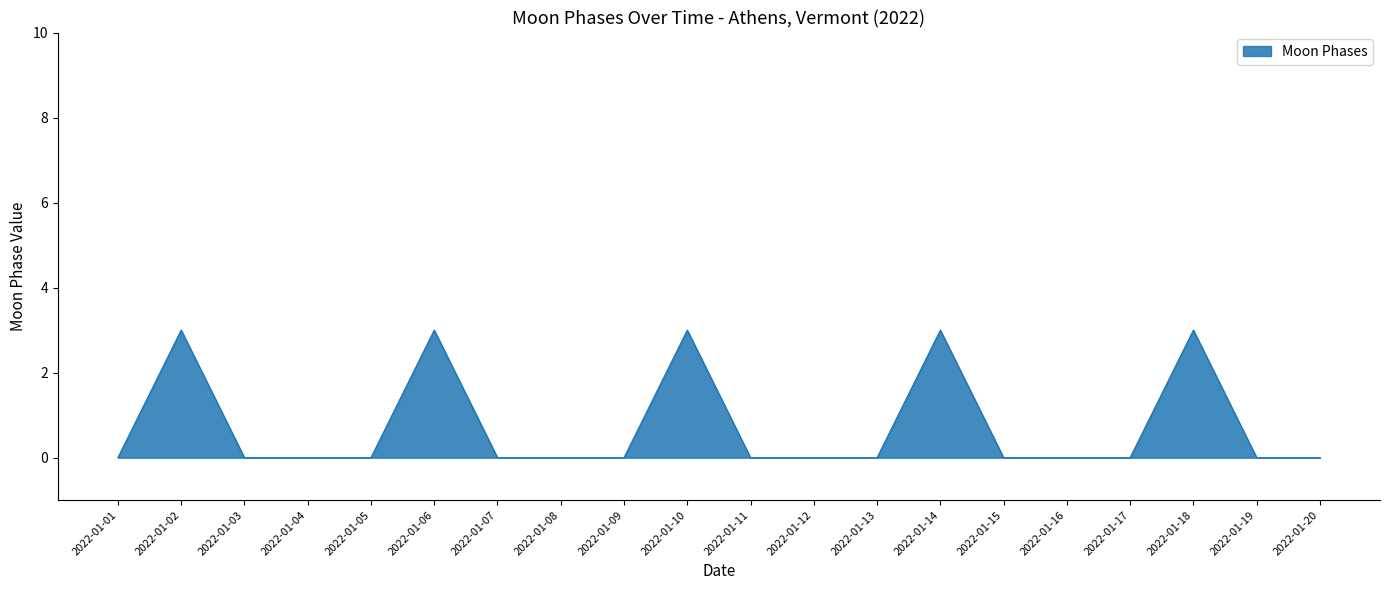

True or false: the data shows 0 at 2022-01-13.

True